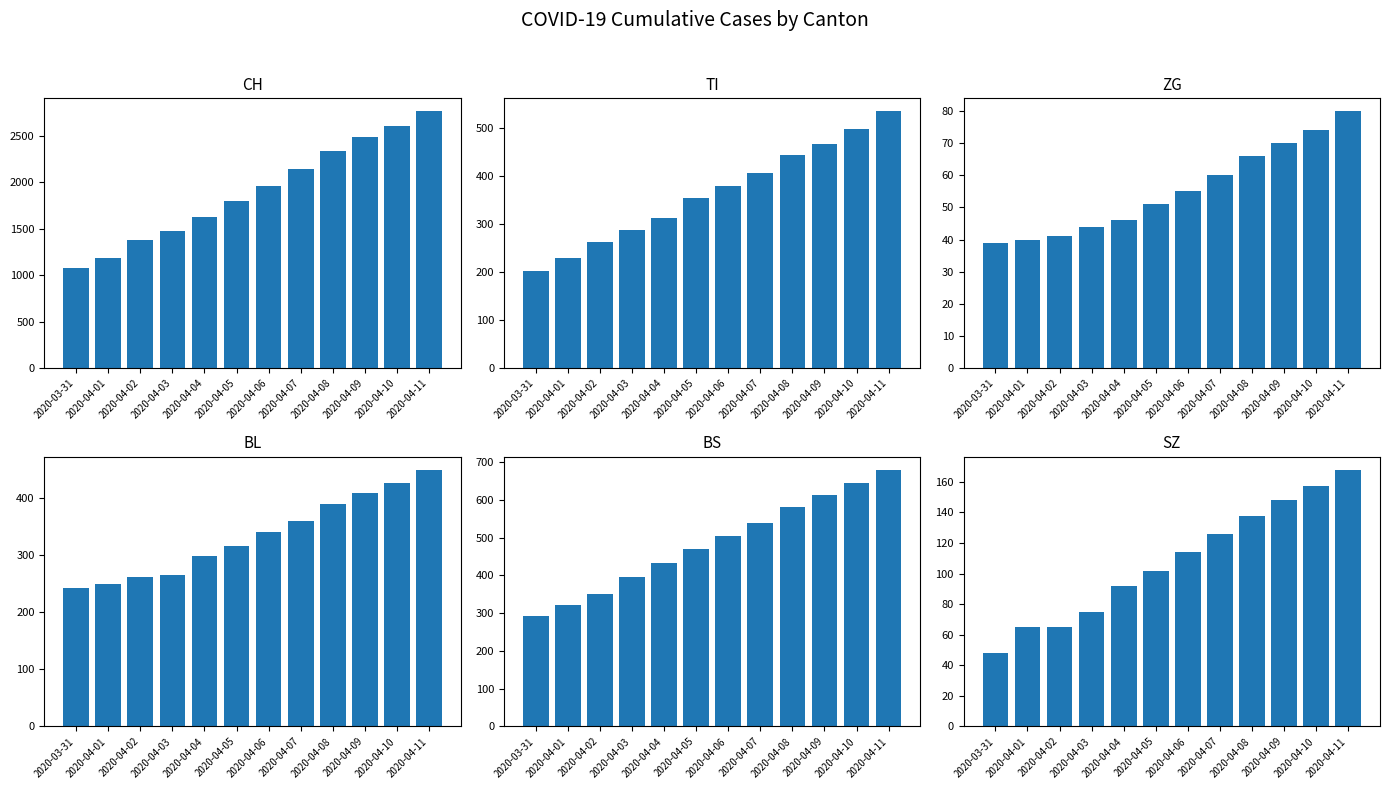

What is the highest value of the SZ series?

168